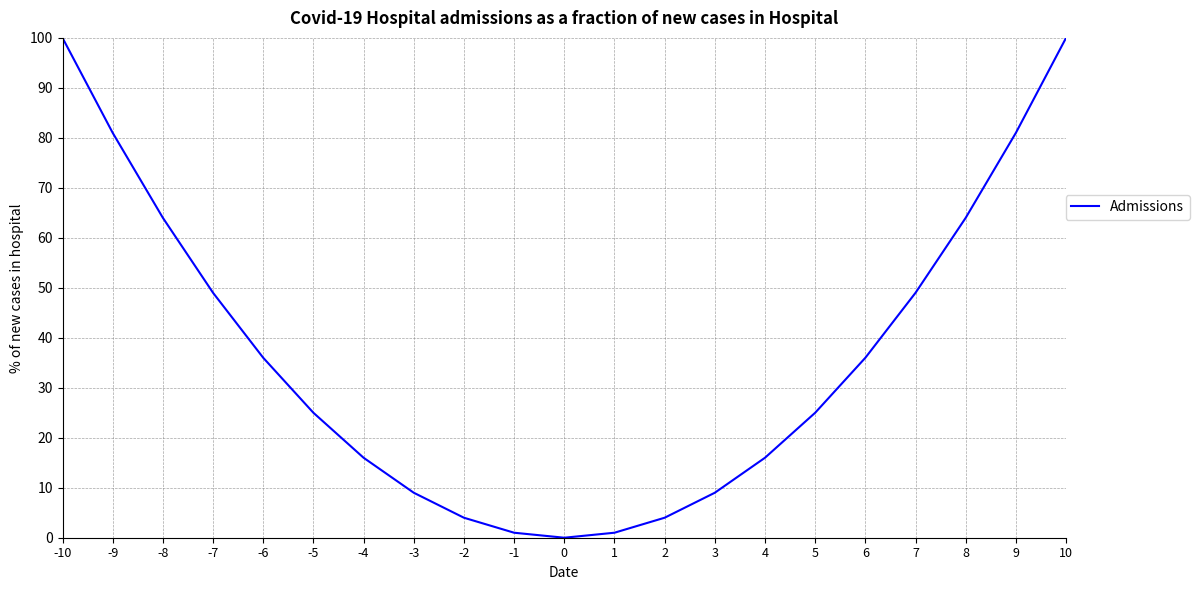

What is the difference between the second highest and second lowest values?

99